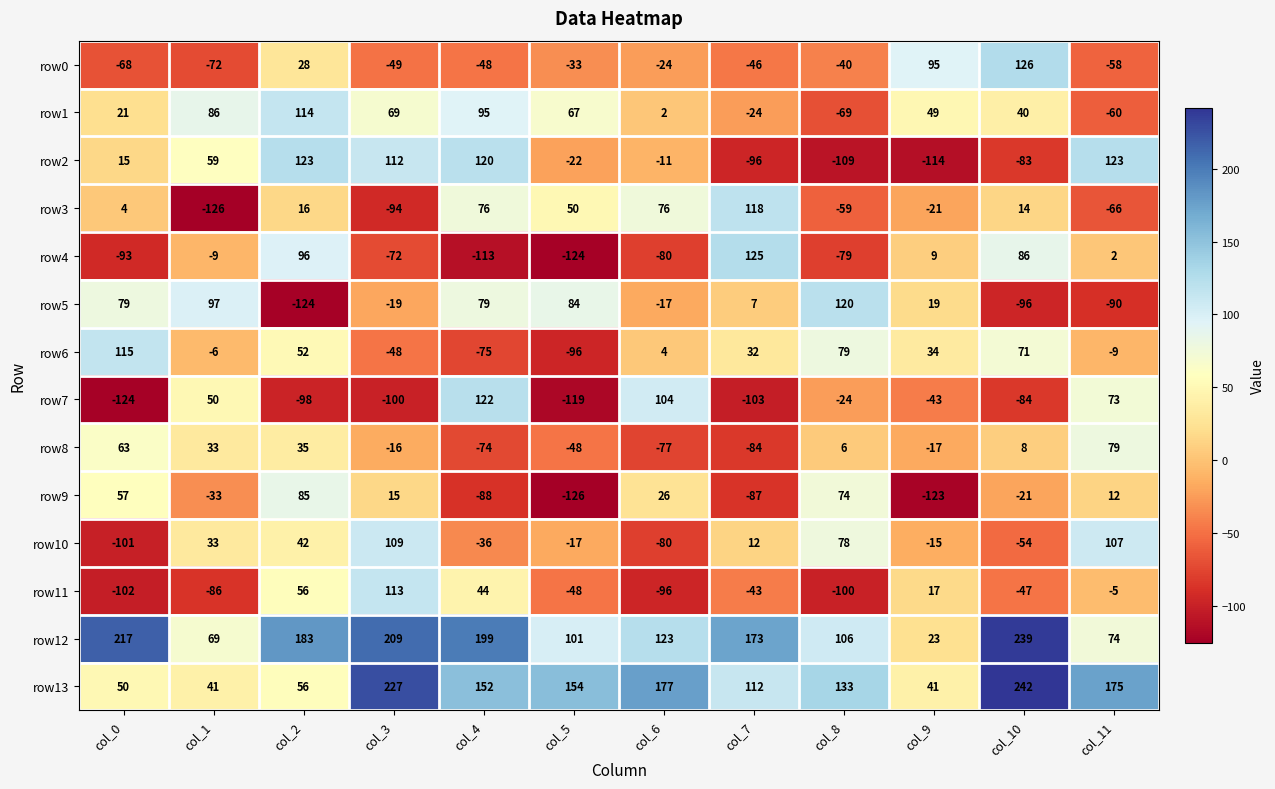

What is the difference between the highest and lowest values at col_2?

307